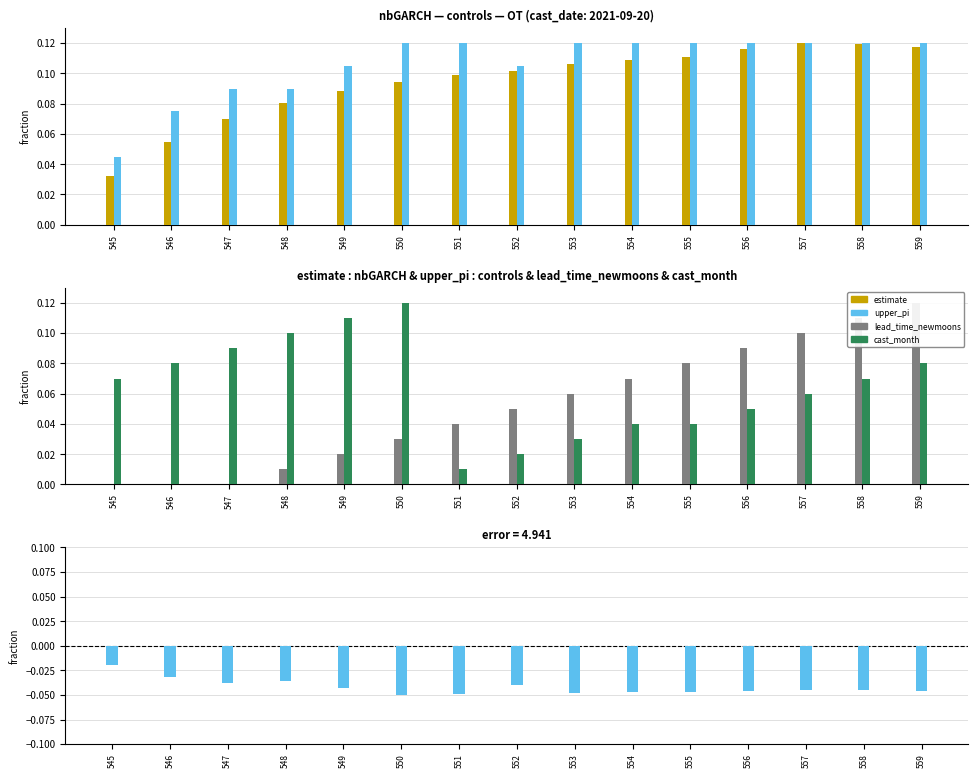

Reading left to right, what are all the values shown in this chart?

estimate: 0.0	0.1	0.1	0.1	0.1	0.1	0.1	0.1	0.1	0.1	0.1	0.1	0.1	0.1	0.1
upper_pi: 0.0	0.1	0.1	0.1	0.1	0.1	0.1	0.1	0.1	0.1	0.1	0.1	0.1	0.1	0.1
lead_time_newmoons: -0.0	-0.0	0.0	0.0	0.0	0.0	0.0	0.1	0.1	0.1	0.1	0.1	0.1	0.1	0.1
cast_month: 0.1	0.1	0.1	0.1	0.1	0.1	0.0	0.0	0.0	0.0	0.0	0.1	0.1	0.1	0.1
estimate - upper_pi: -0.0	-0.0	-0.0	-0.0	-0.0	-0.1	-0.0	-0.0	-0.0	-0.0	-0.0	-0.0	-0.0	-0.0	-0.0